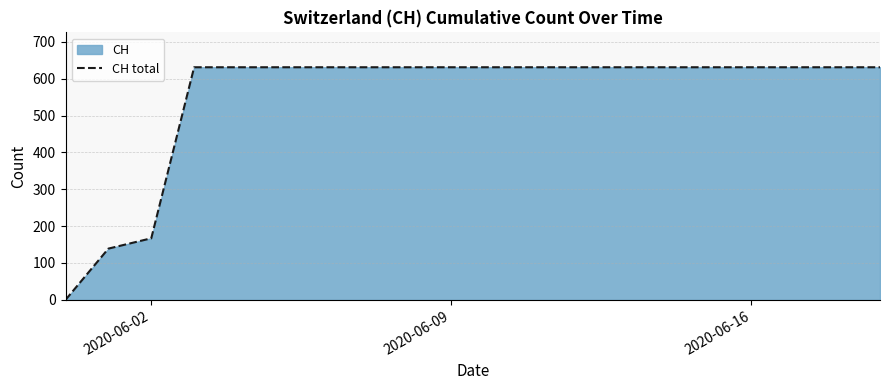

Is it true that the value at 2020-06-16 is 40?

False